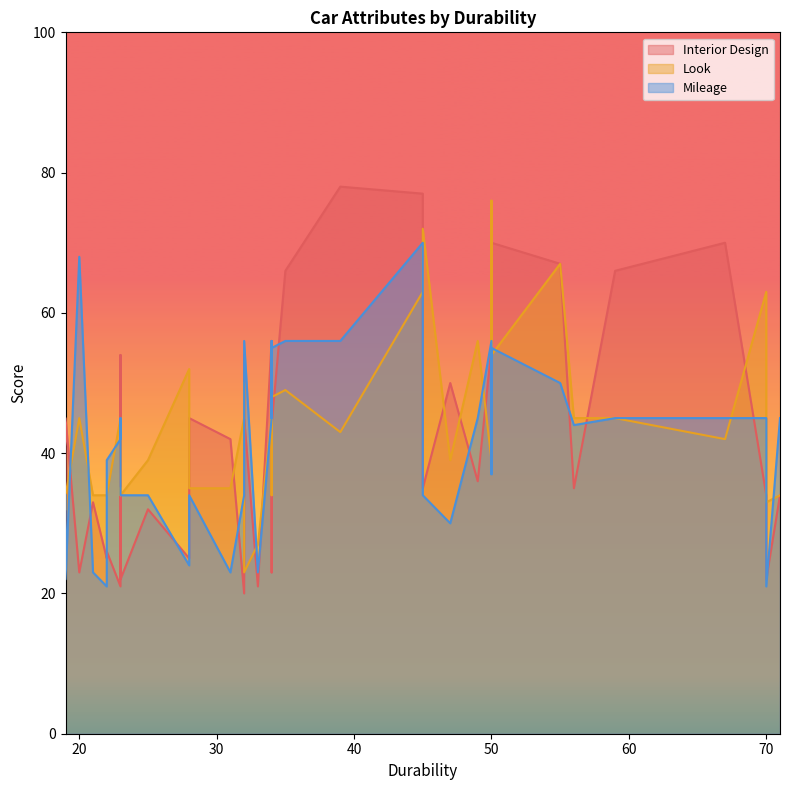

What is the minimum value for Mileage?

21